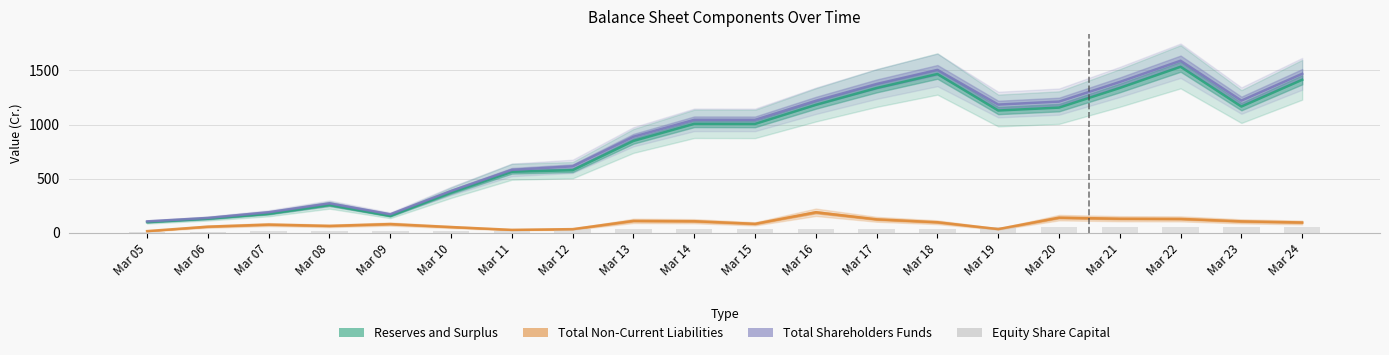

At which label is Reserves and Surplus closest to 815?

Mar 13